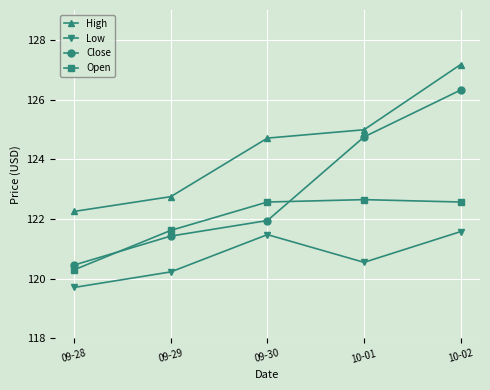

What is the maximum value shown in the chart?

127.2